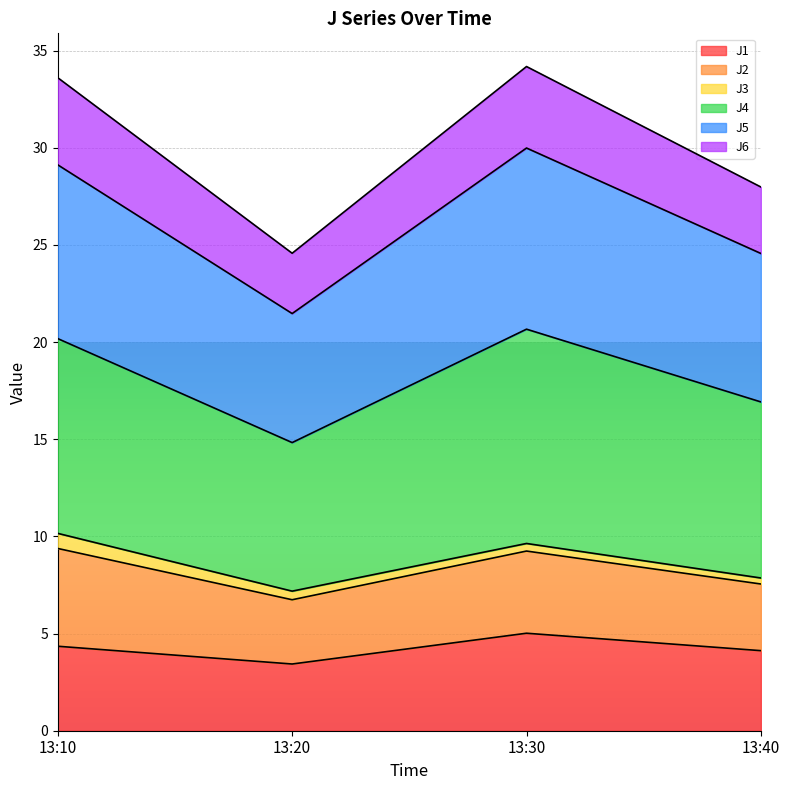

In J5, how many points are higher than both neighbors (excluding endpoints)?

1